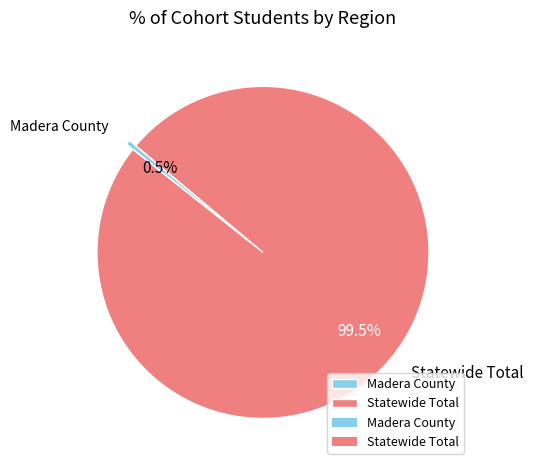

Is Statewide Total the majority of the pie?

Yes